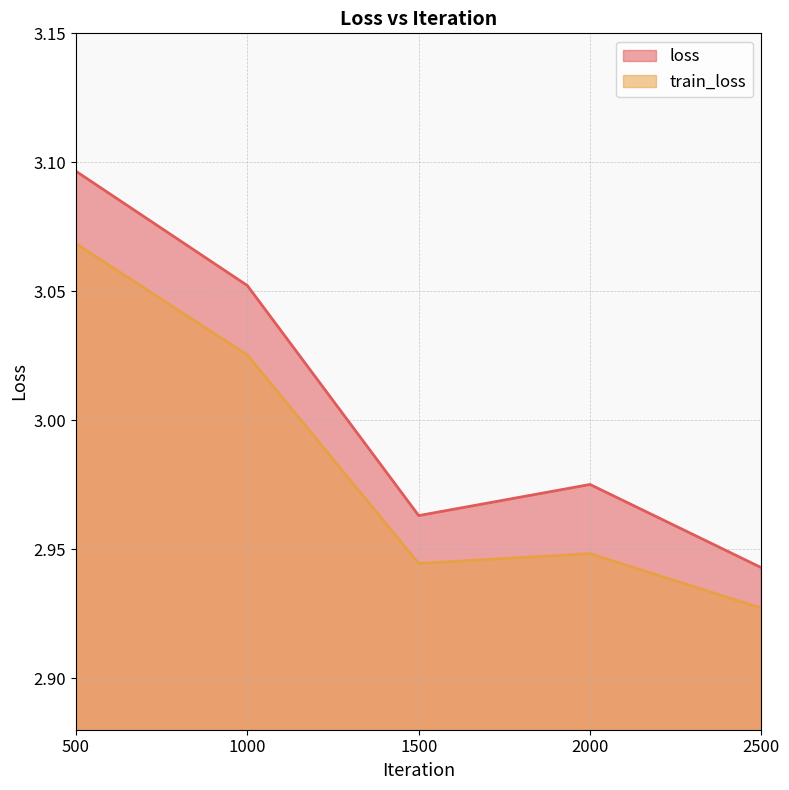

Which series has the largest total across all categories?

loss